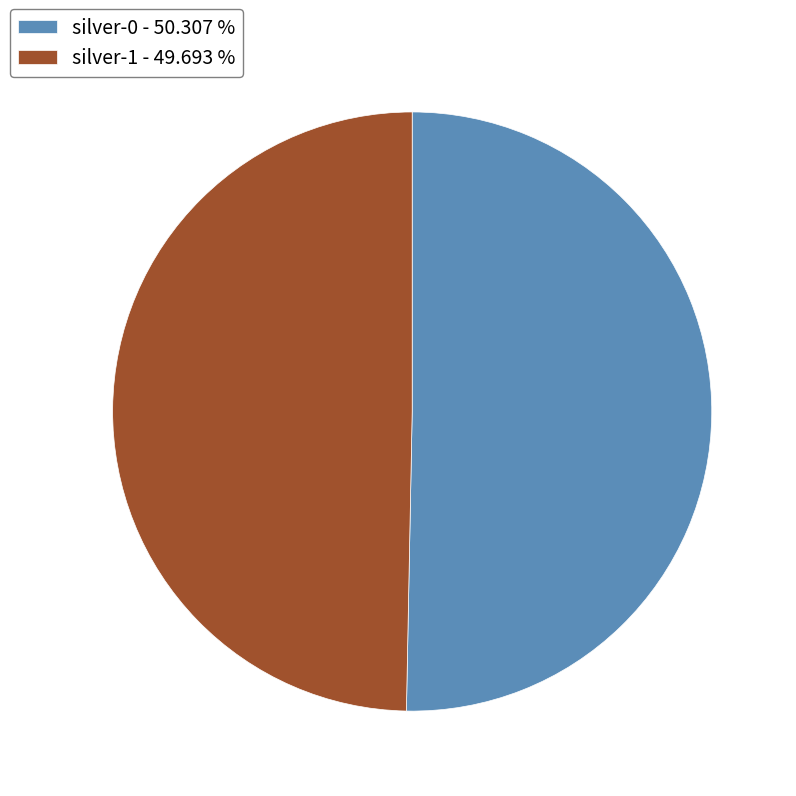

Between silver-0 and silver-1, which is larger?

silver-0